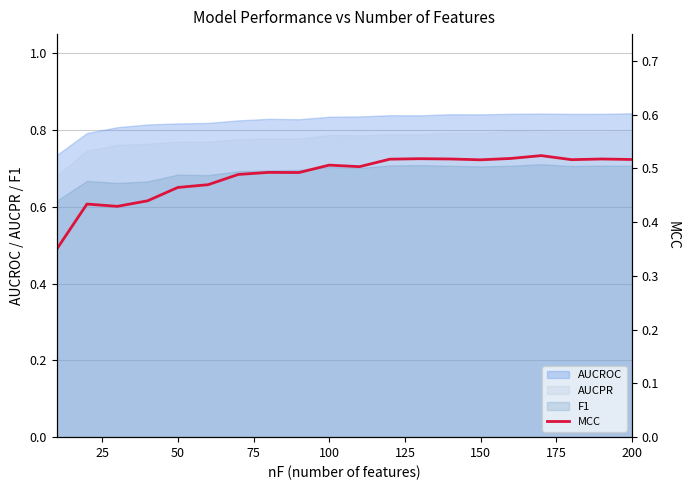

What is the difference between the second highest and minimum values?

0.2